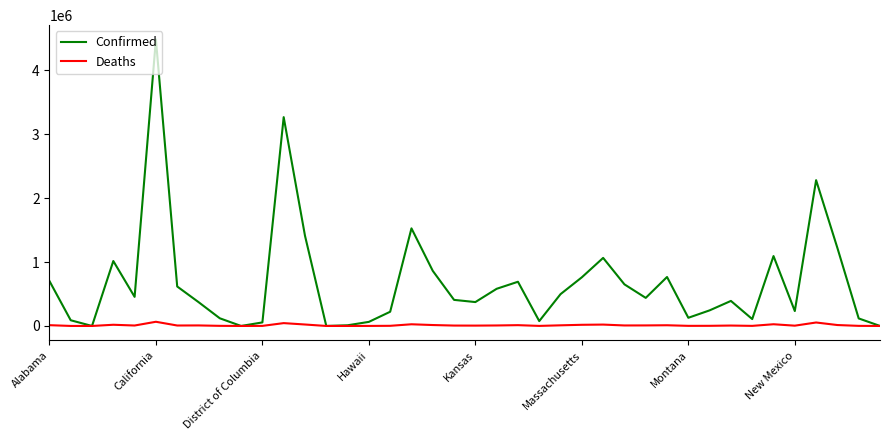

Which series has the largest total across all categories?

Confirmed